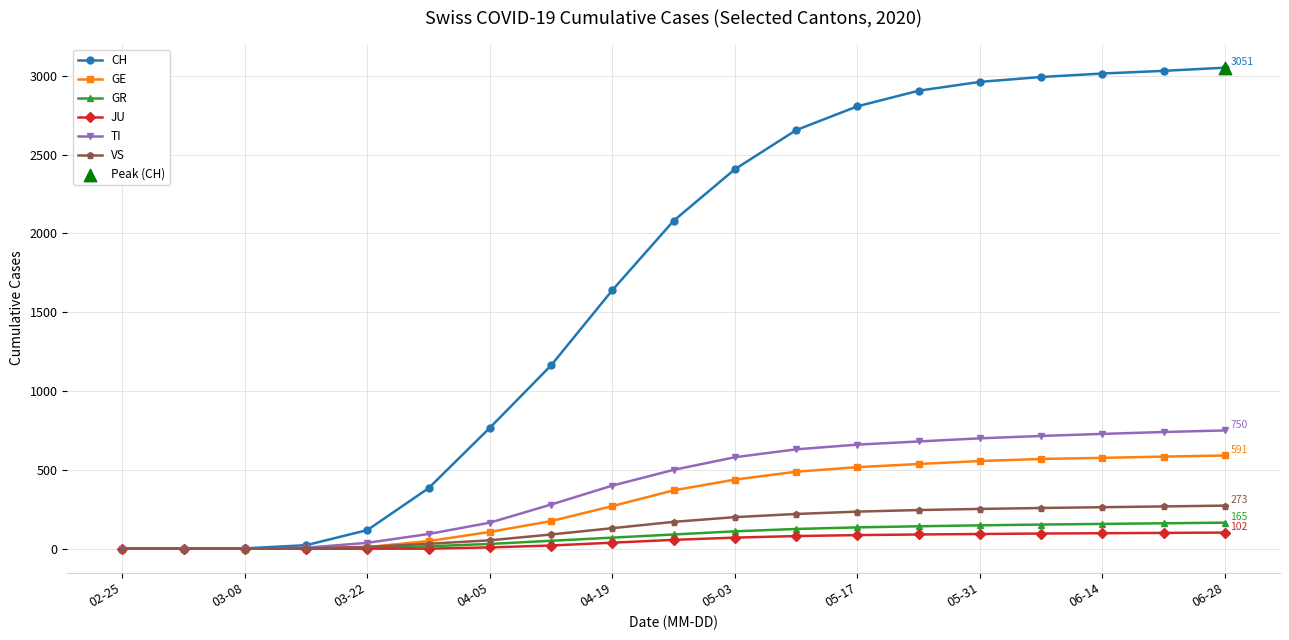

Which series has the largest total across all categories?

CH